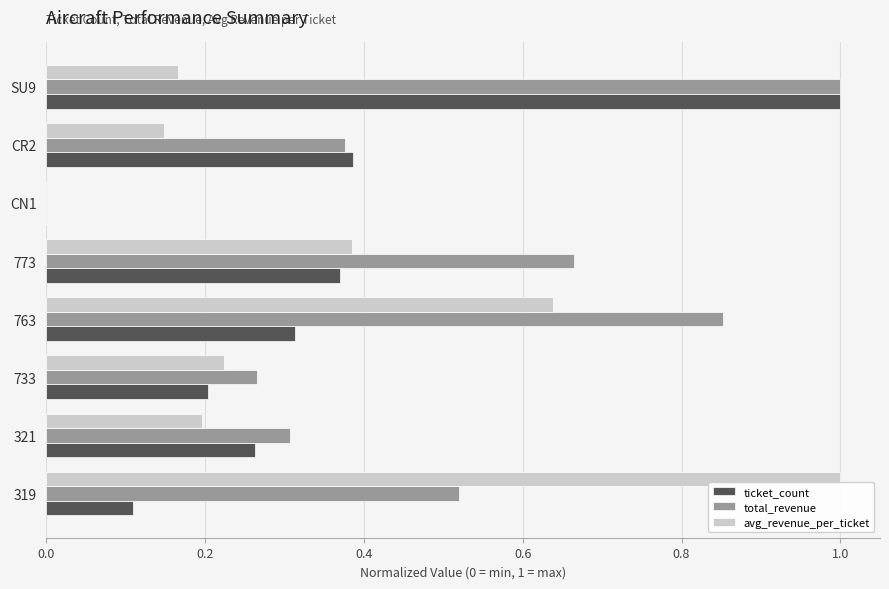

True or false: total_revenue has a value of 0.3 at 321.

True